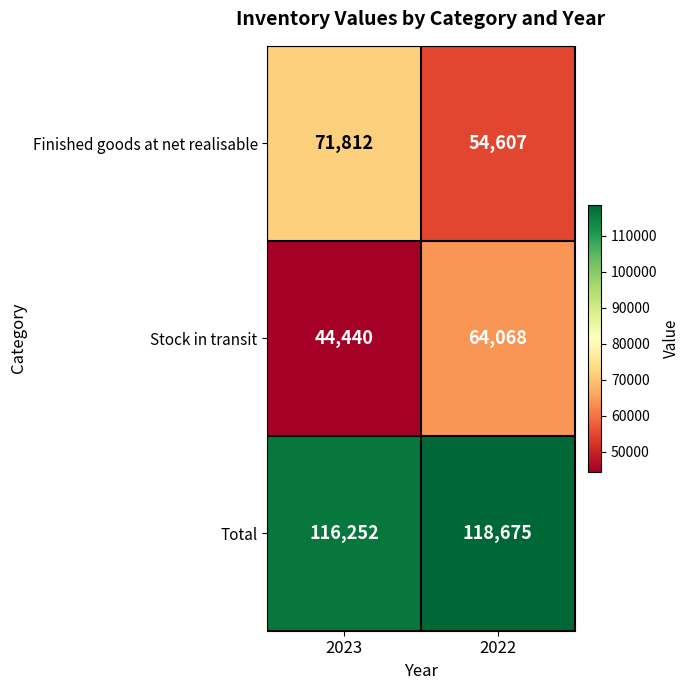

What is the sum of all Stock in transit values?

108508